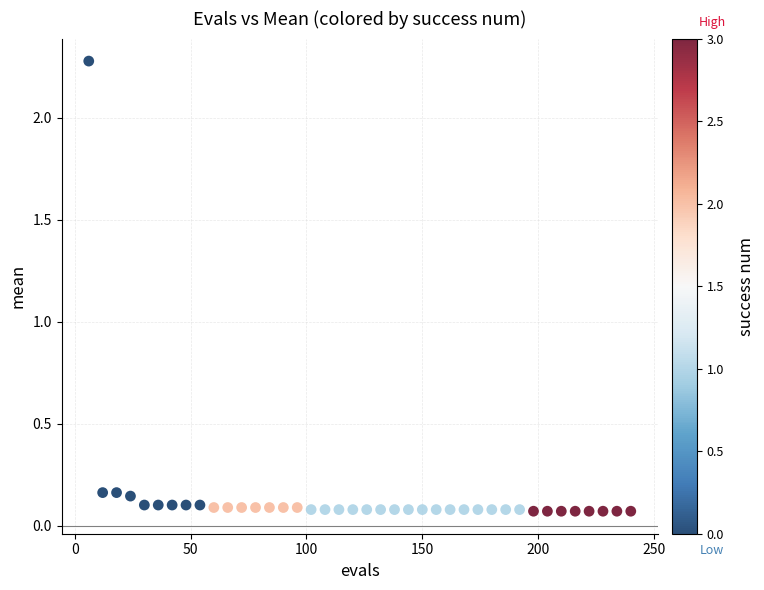

What is the range of Y values (max minus min)?

2.2